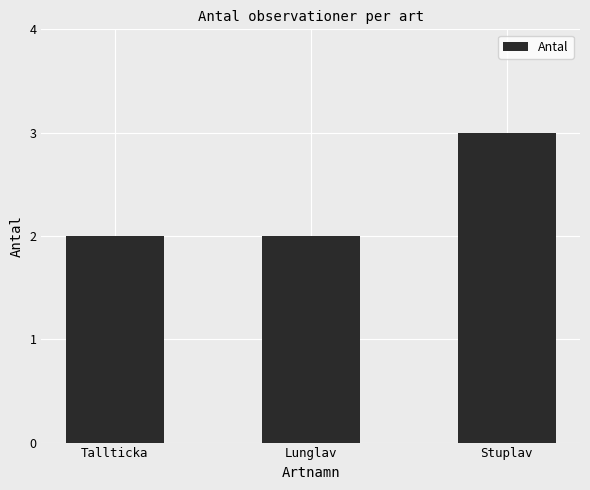

How many distinct data groups are displayed?

1